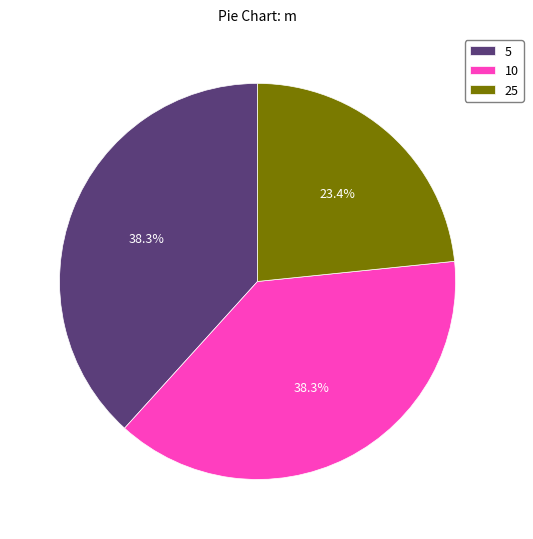

Do 25 and 10 together represent more than half of the pie?

Yes